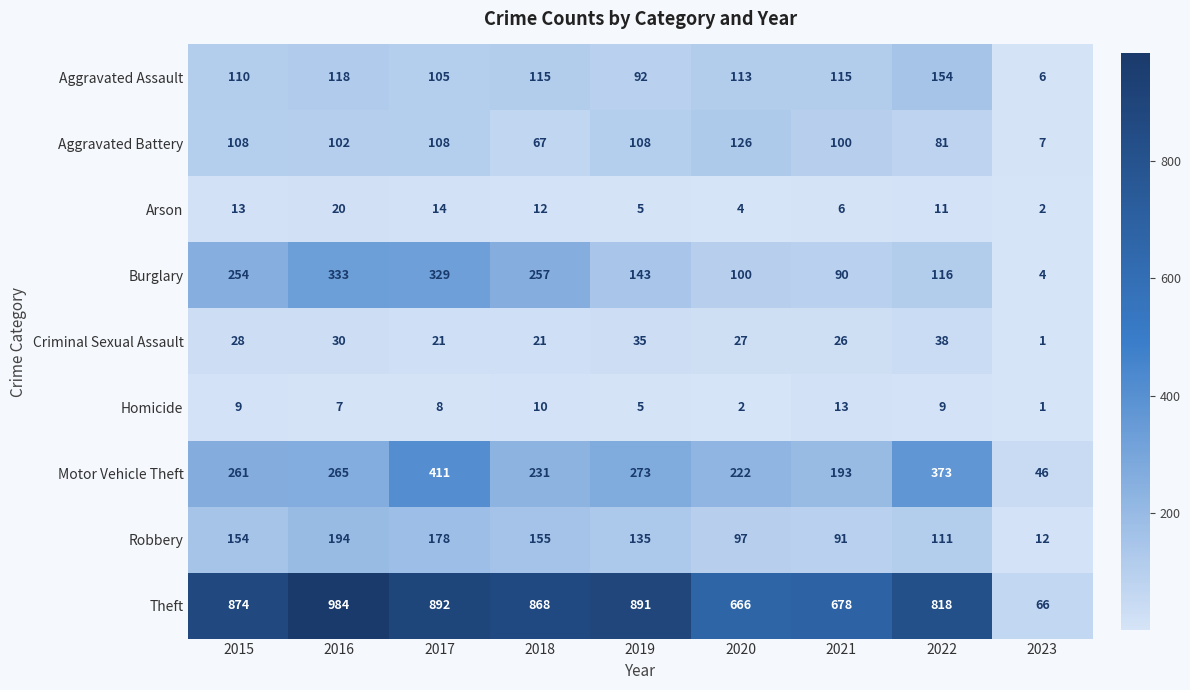

What is the minimum value for Aggravated Assault?

6